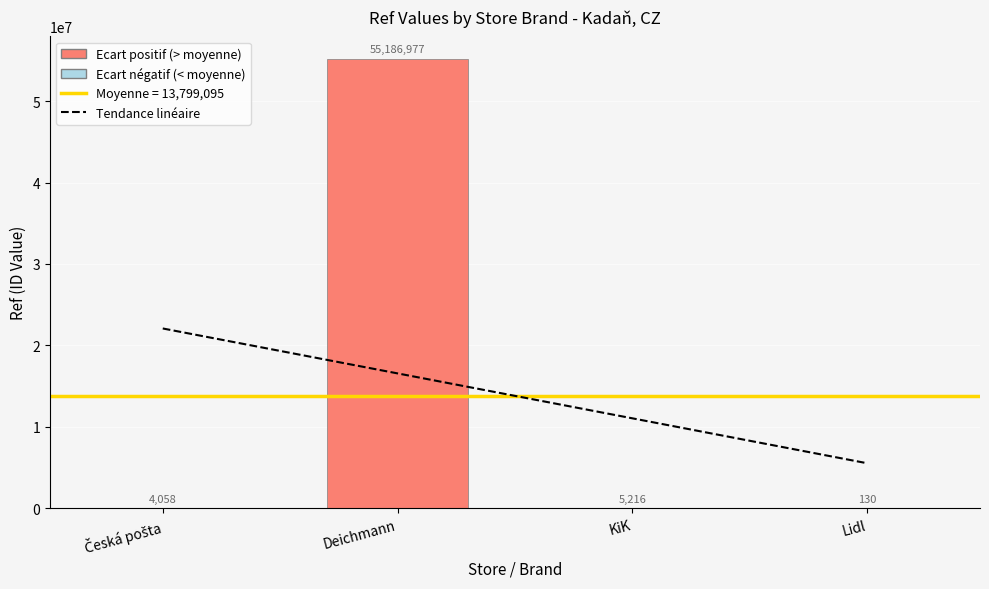

Reading left to right, what are all the values shown in this chart?

Tendance linéaire: 22078127.0	16558772.5	11039418.0	5520063.5
Ref ID Value: 4058.0	55186977.0	5216.0	130.0